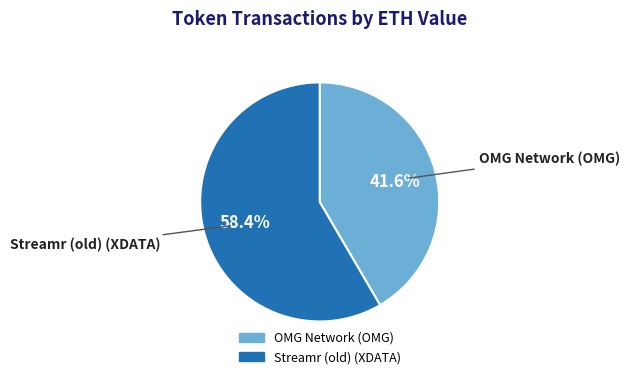

Approximately how many times larger is the value at OMG Network (OMG) compared to Streamr (old) (XDATA)?

0.7